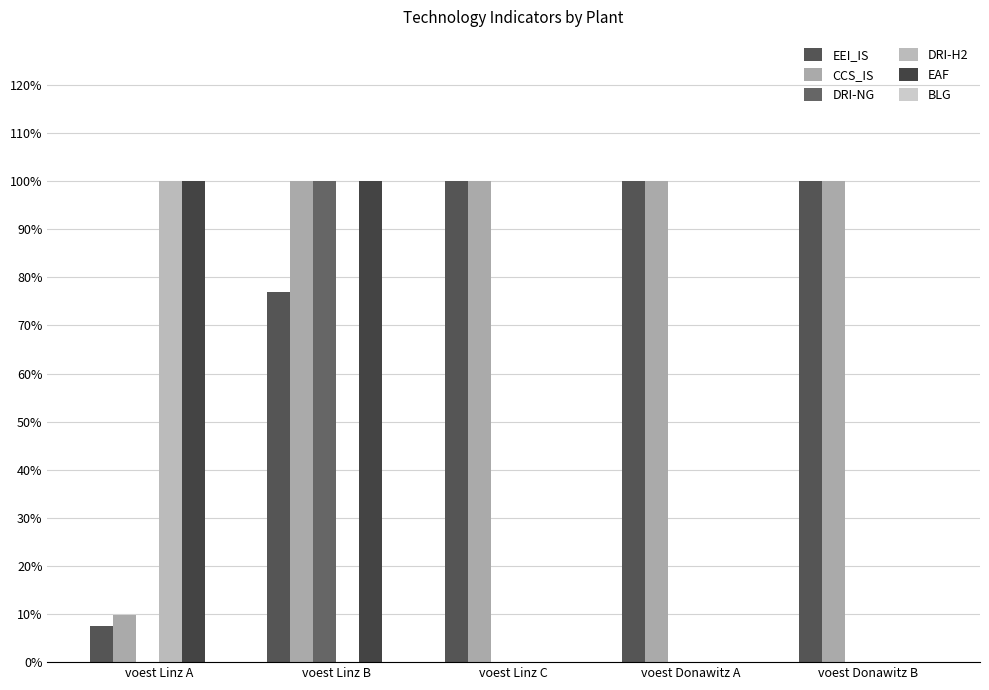

At which category is the sum across all series the highest?

voest Linz B